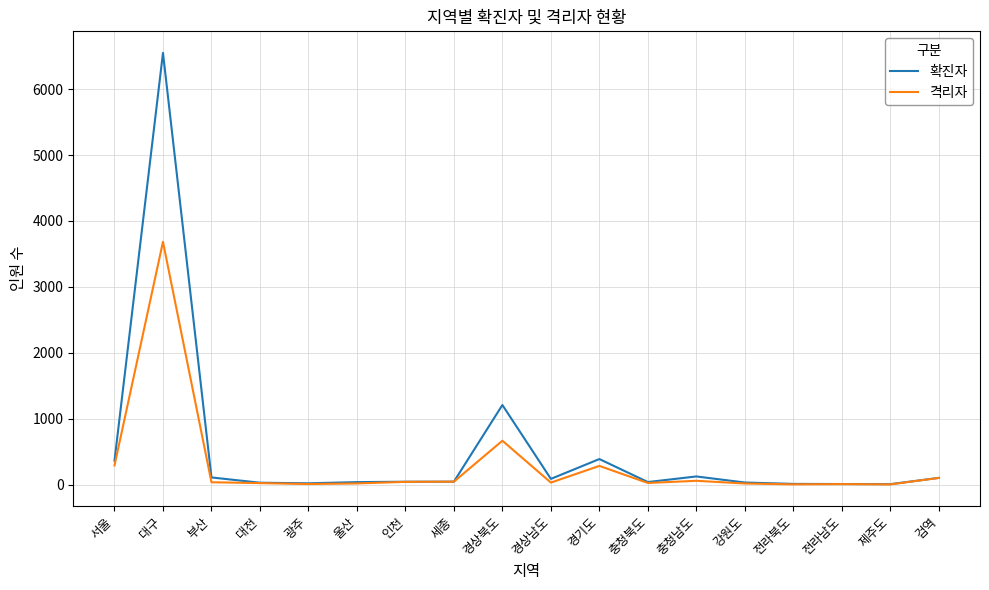

What position from the left is 울산?

6